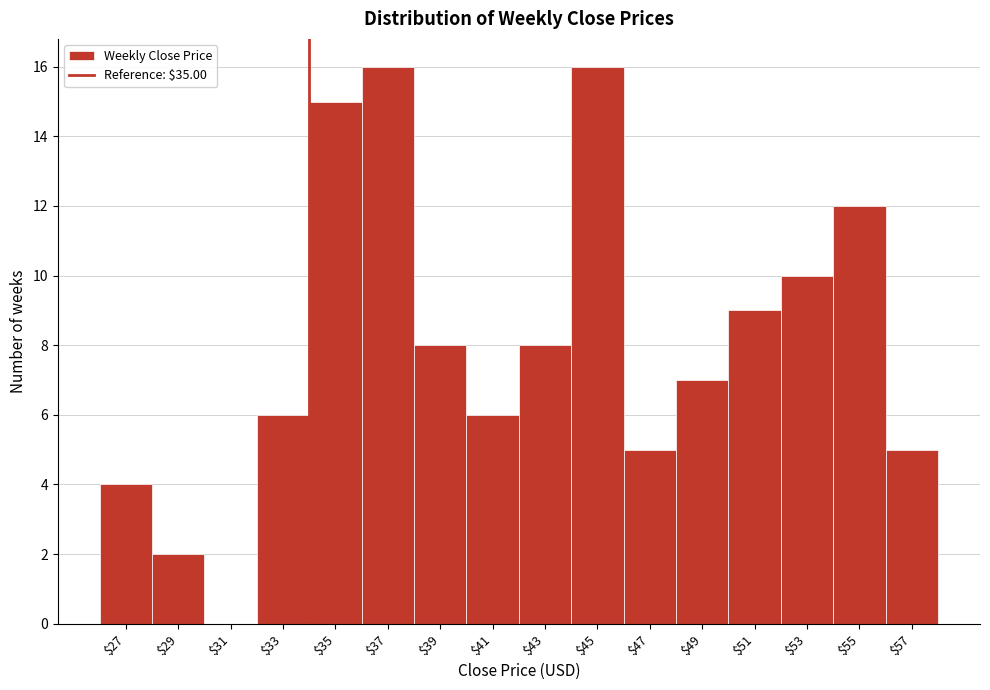

What is the maximum value shown in the chart?

16